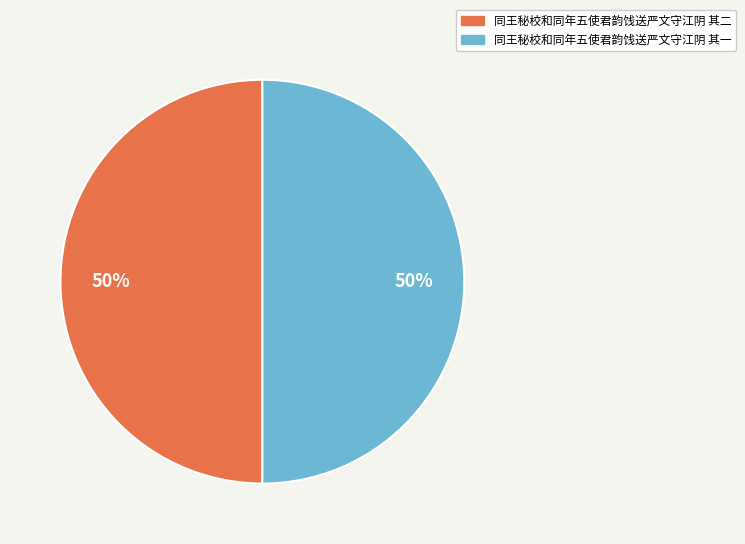

Is it true that 同王秘校和同年五使君韵饯送严文守江阴 其二 is 50% of the pie?

True